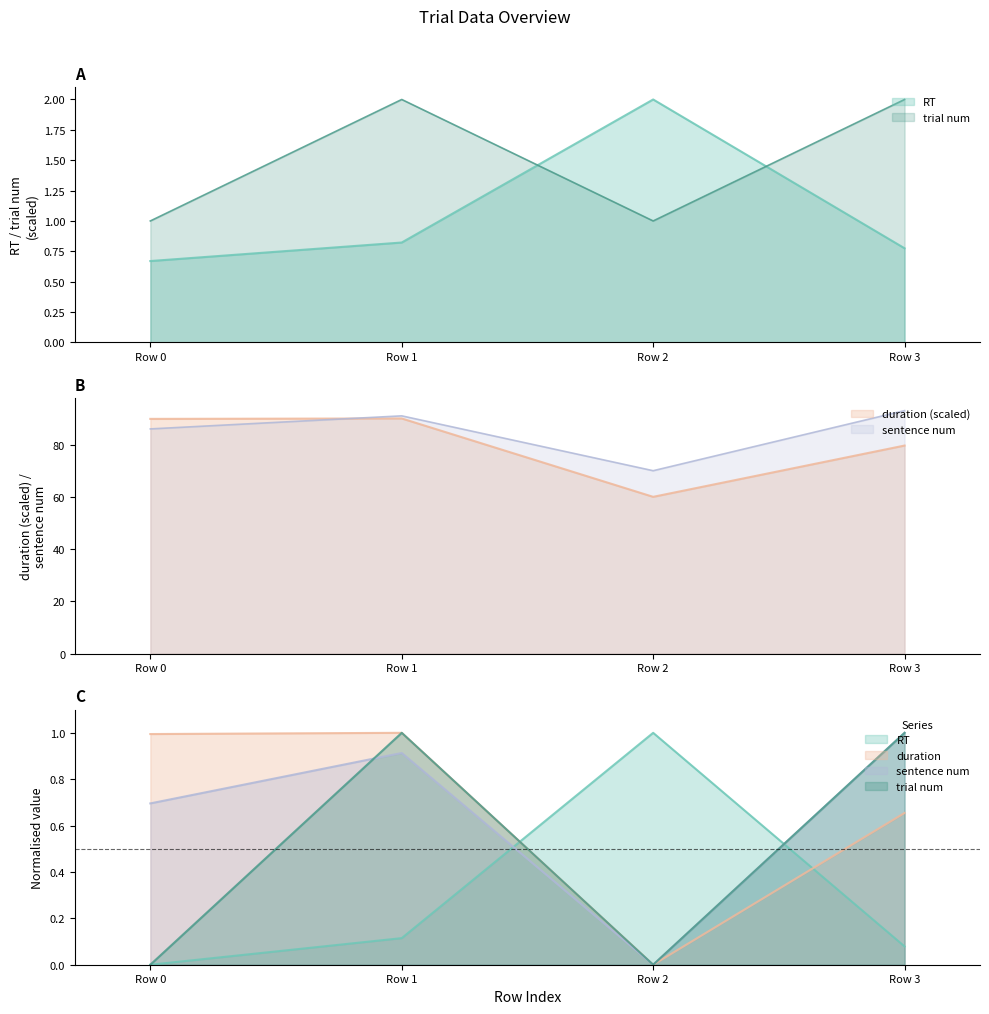

Where does the duration series first go above 89?

Row 0